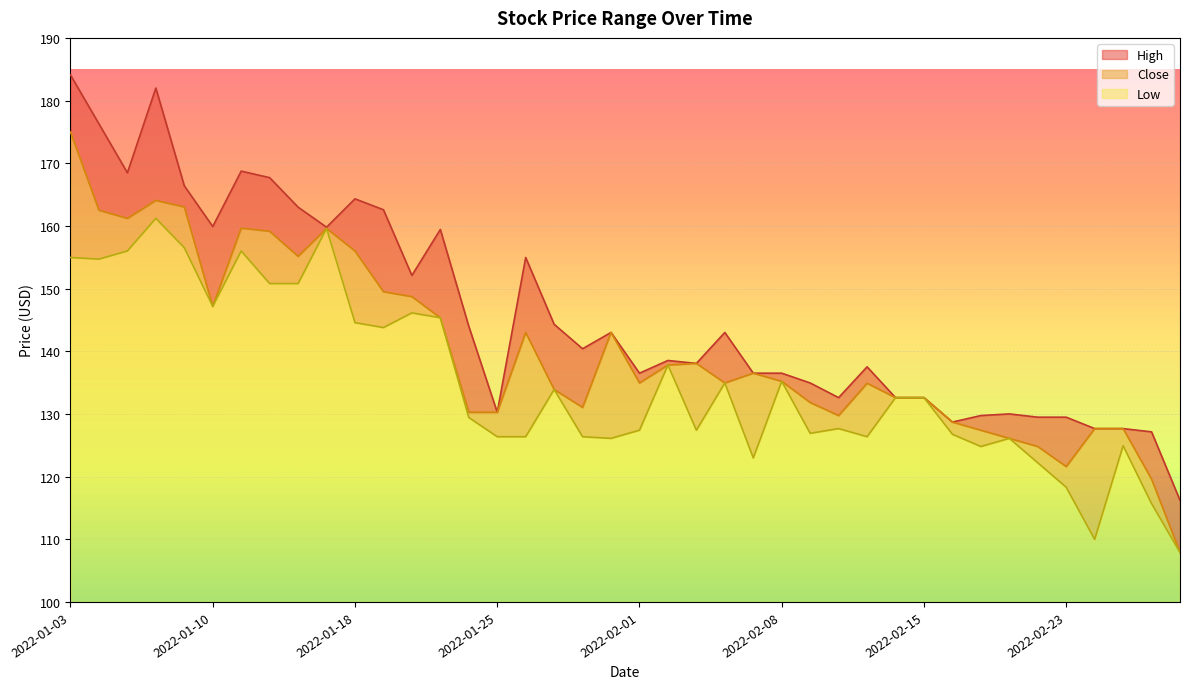

At which label does High reach its peak?

2022-01-03